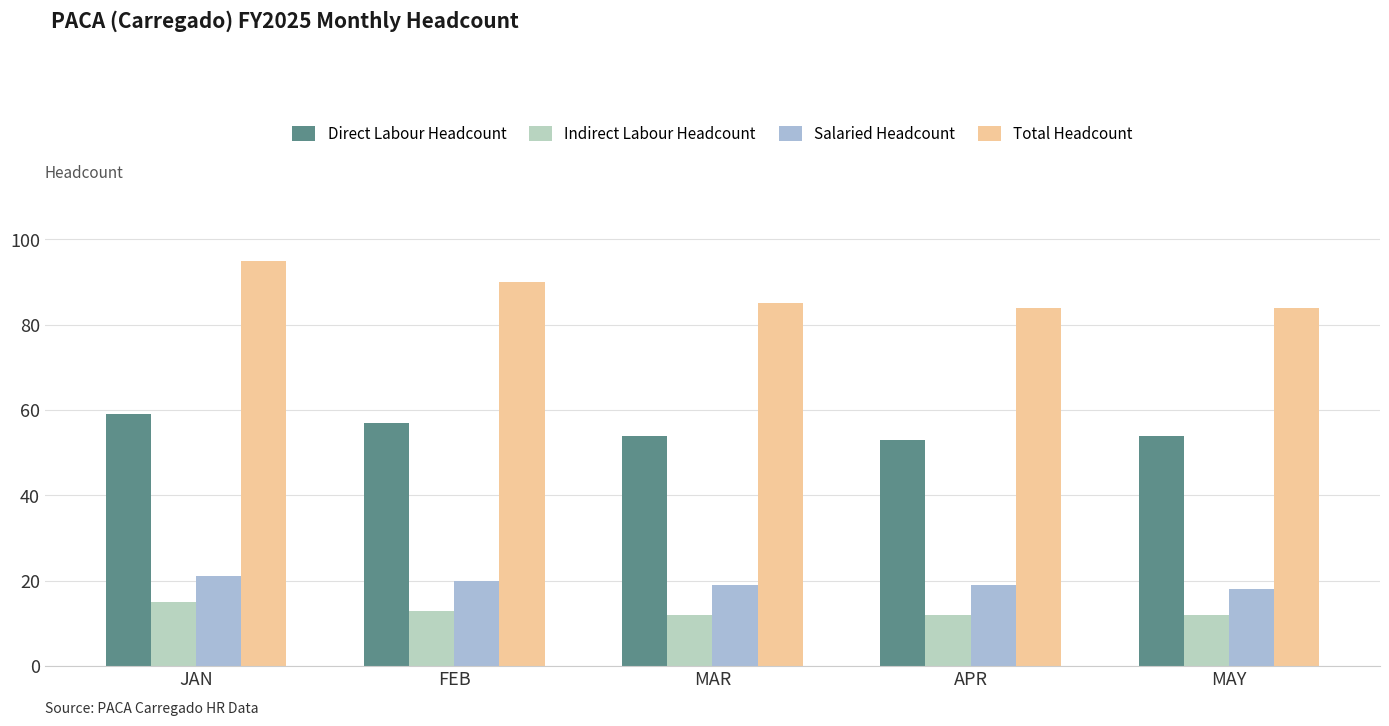

Which category has the highest value across all series?

JAN